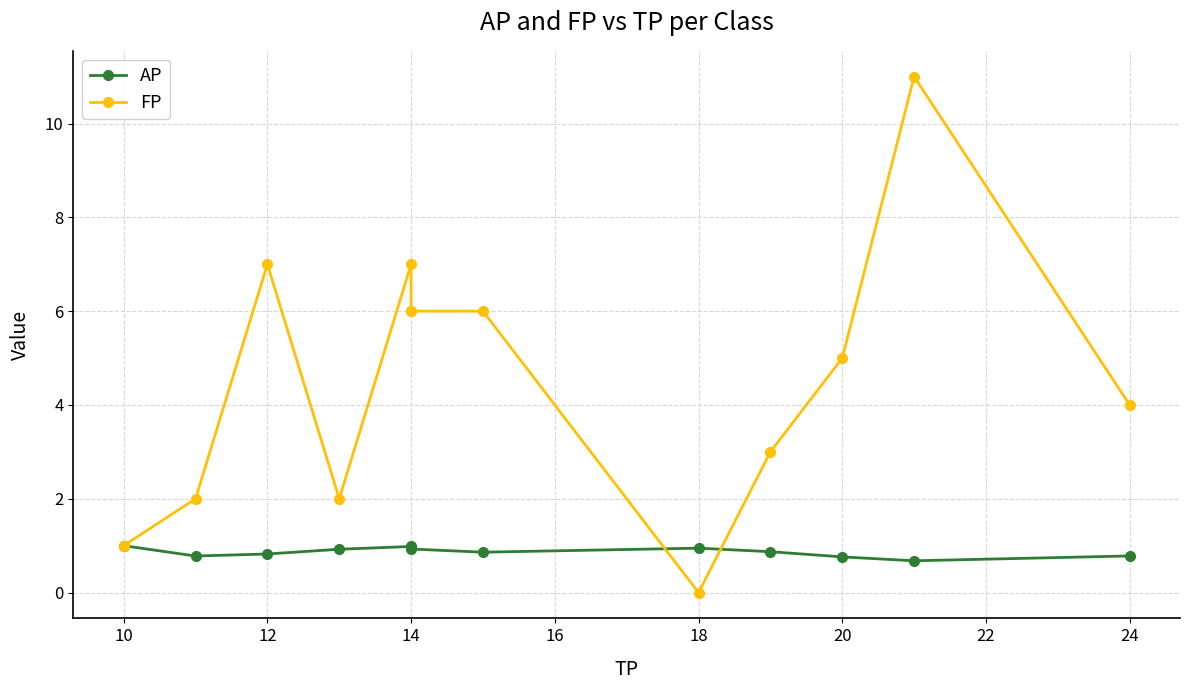

How many lines are shown in the chart?

2